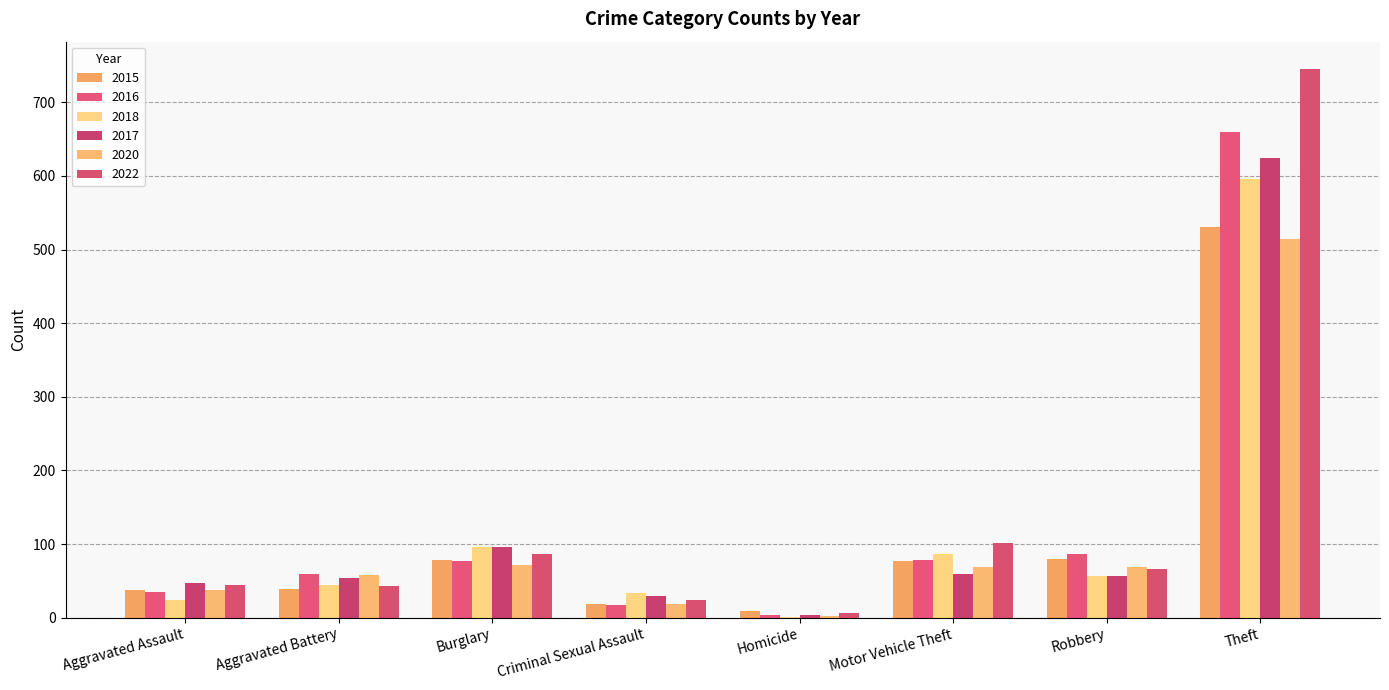

Is it true that 2018 equals 1 at Homicide?

True